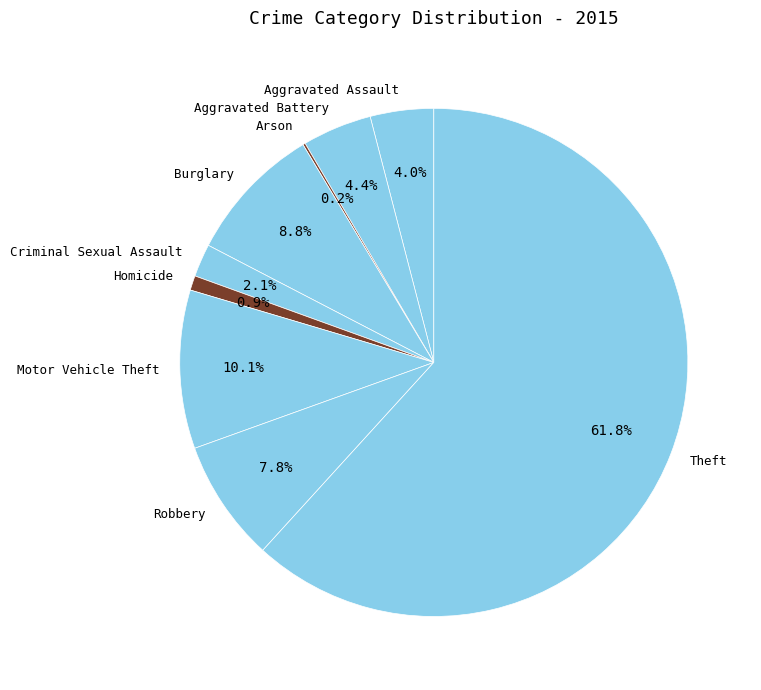

Which category has the biggest portion of the pie?

Theft